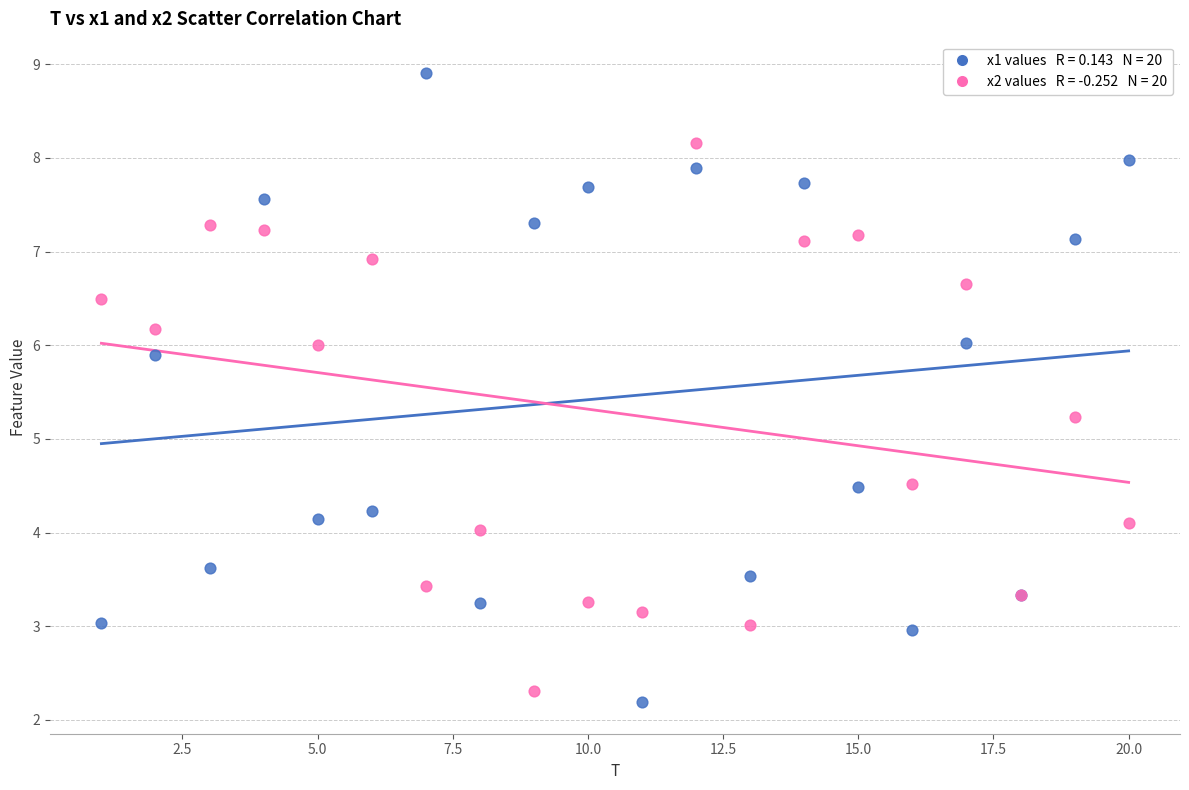

Across all series, what Y value is closest to 5?

5.2